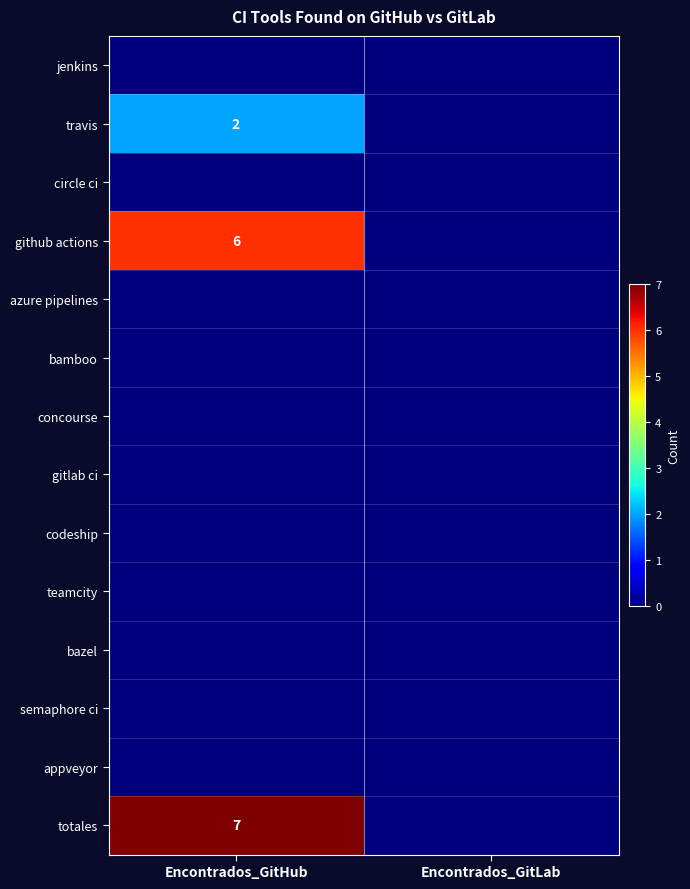

The travis series shows 3 at Encontrados_GitHub. True or false?

False